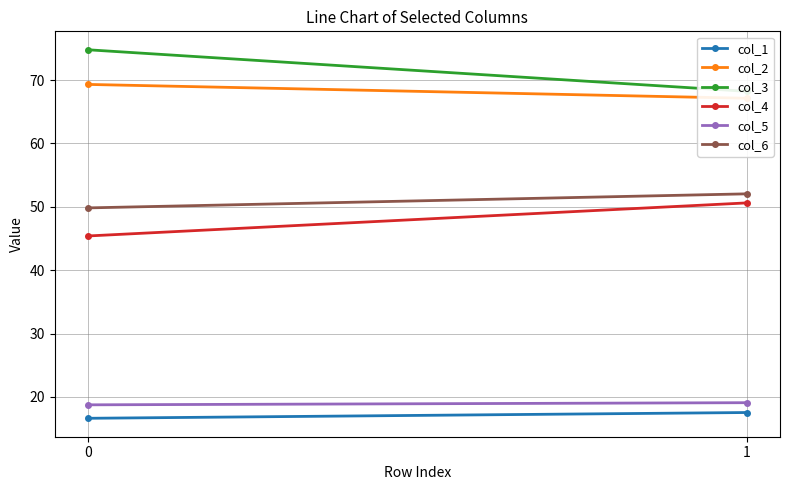

What is the greatest value displayed?

74.8